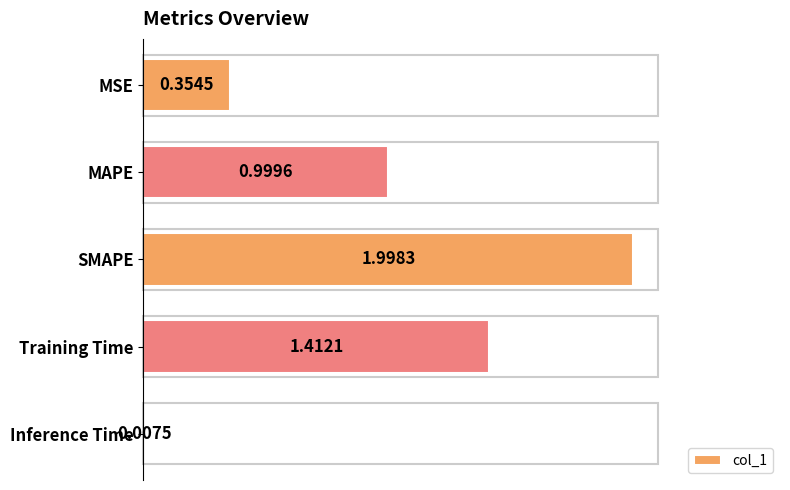

Which category has the highest value across all series?

SMAPE